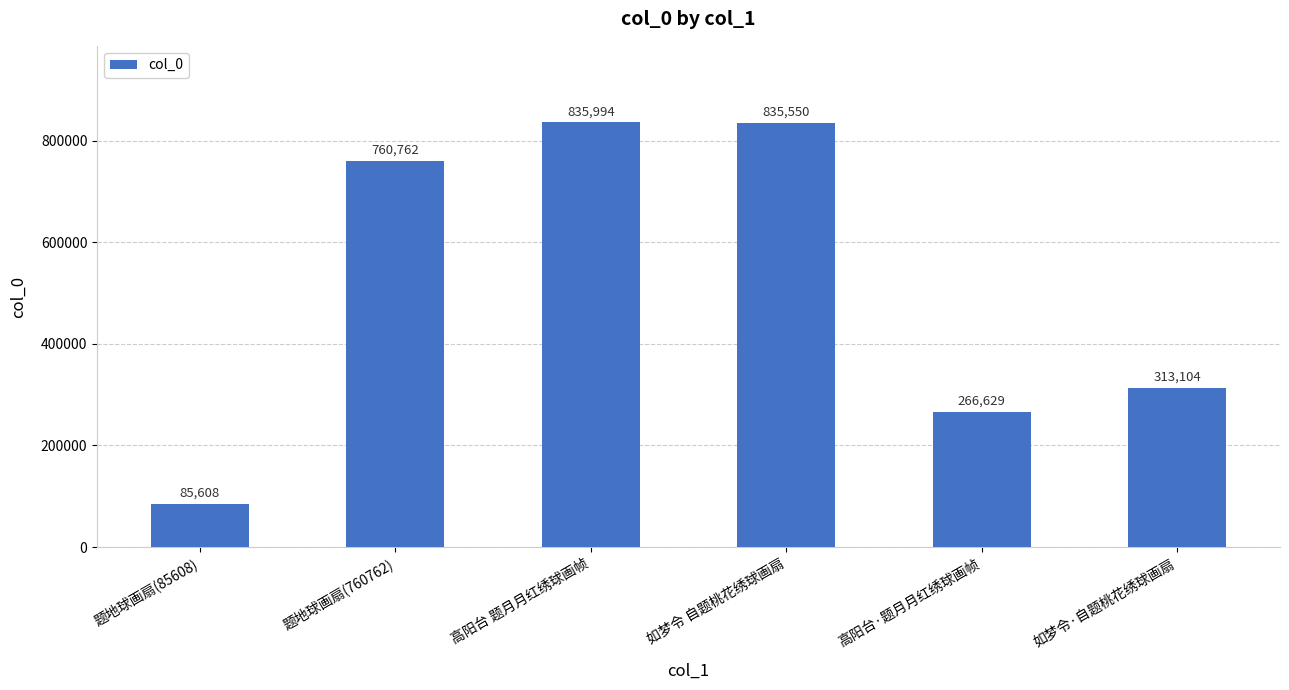

What is the sum of the values at 高阳台 题月月红绣球画帧 and 题地球画扇(85608)?

921602